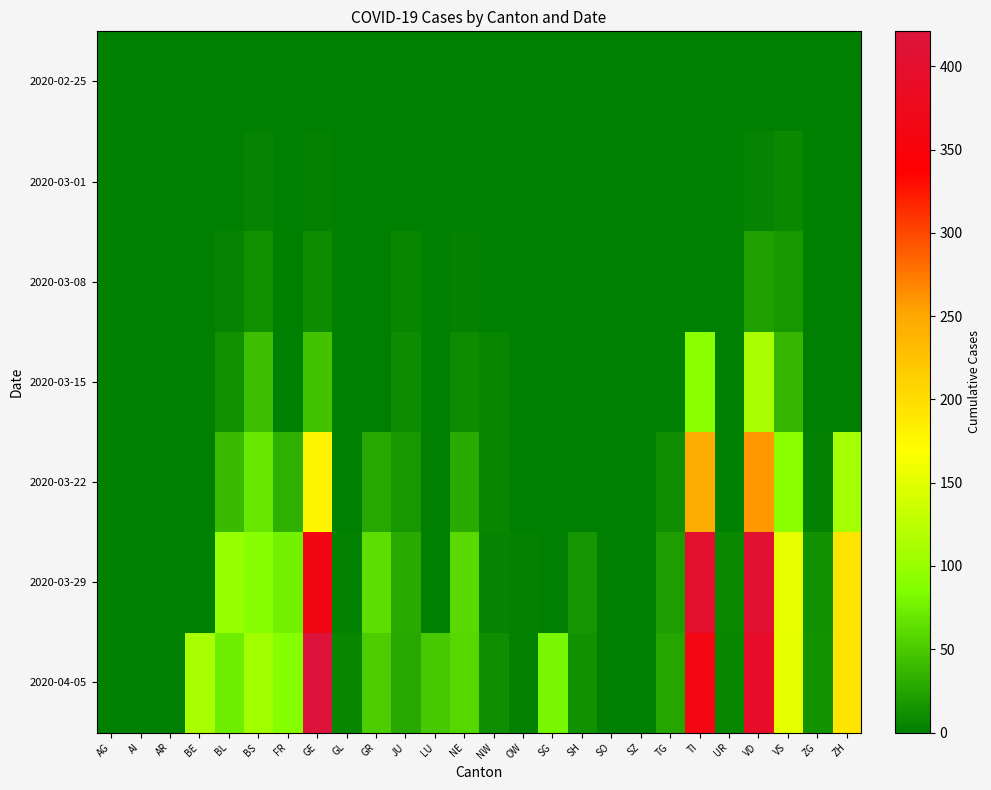

Reading left to right, list all the values displayed in this chart.

2020-02-25: AG=0	AI=0	AR=0	BE=0	BL=0	BS=0	FR=0	GE=0	GL=0	GR=0	JU=0	LU=0	NE=0	NW=0	OW=0	SG=0	SH=0	SO=0	SZ=0	TG=0	TI=0	UR=0	VD=0	VS=0	ZG=0	ZH=0
2020-03-01: AG=0	AI=0	AR=0	BE=0	BL=1	BS=4	FR=0	GE=3	GL=0	GR=0	JU=1	LU=0	NE=0	NW=0	OW=0	SG=0	SH=0	SO=0	SZ=0	TG=0	TI=0	UR=0	VD=4	VS=8	ZG=0	ZH=0
2020-03-08: AG=0	AI=0	AR=0	BE=0	BL=4	BS=13	FR=0	GE=9	GL=0	GR=0	JU=5	LU=0	NE=3	NW=0	OW=0	SG=0	SH=0	SO=0	SZ=0	TG=0	TI=0	UR=0	VD=22	VS=17	ZG=0	ZH=0
2020-03-15: AG=0	AI=0	AR=0	BE=0	BL=12	BS=42	FR=0	GE=46	GL=0	GR=0	JU=9	LU=0	NE=9	NW=6	OW=0	SG=0	SH=0	SO=0	SZ=0	TG=1	TI=92	UR=0	VD=113	VS=37	ZG=0	ZH=0
2020-03-22: AG=0	AI=0	AR=0	BE=0	BL=40	BS=69	FR=32	GE=179	GL=0	GR=27	JU=18	LU=0	NE=28	NW=5	OW=0	SG=0	SH=0	SO=0	SZ=0	TG=10	TI=246	UR=0	VD=259	VS=93	ZG=3	ZH=110
2020-03-29: AG=0	AI=0	AR=0	BE=0	BL=99	BS=90	FR=76	GE=365	GL=2	GR=63	JU=28	LU=0	NE=60	NW=4	OW=3	SG=0	SH=15	SO=0	SZ=0	TG=21	TI=402	UR=7	VD=409	VS=154	ZG=12	ZH=194
2020-04-05: AG=0	AI=0	AR=0	BE=113	BL=73	BS=108	FR=89	GE=421	GL=5	GR=52	JU=27	LU=49	NE=59	NW=10	OW=3	SG=79	SH=12	SO=0	SZ=0	TG=25	TI=363	UR=6	VD=392	VS=151	ZG=14	ZH=194